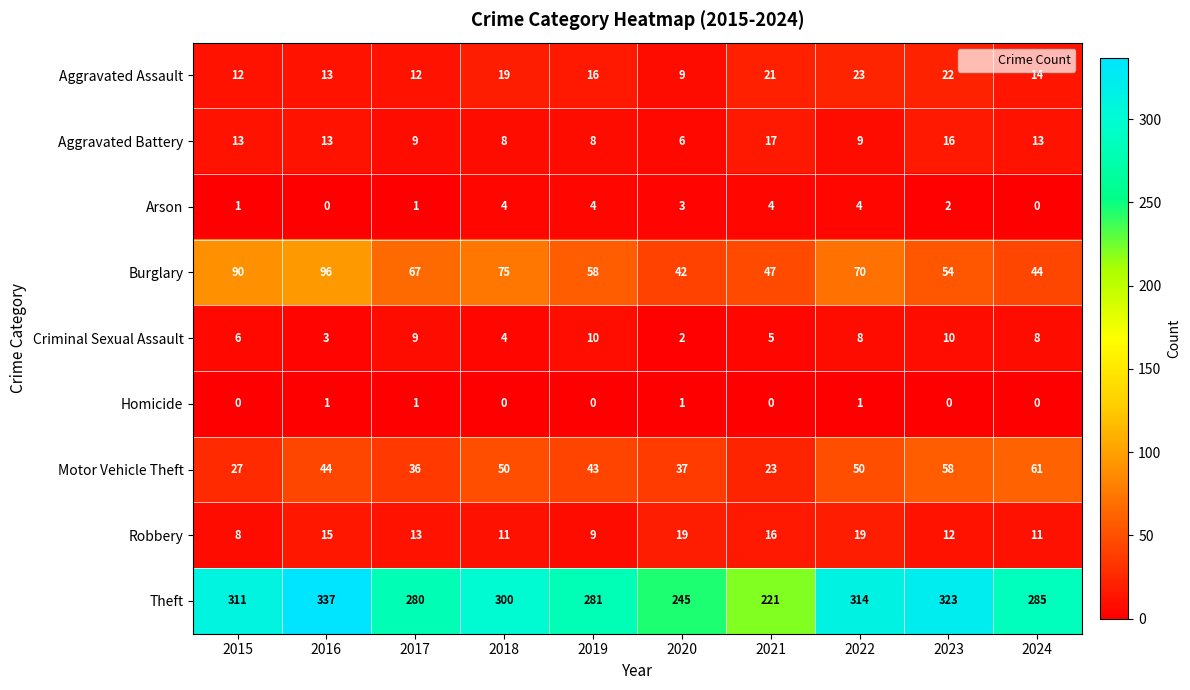

What is the difference between the second highest and minimum values in the Criminal Sexual Assault series?

8